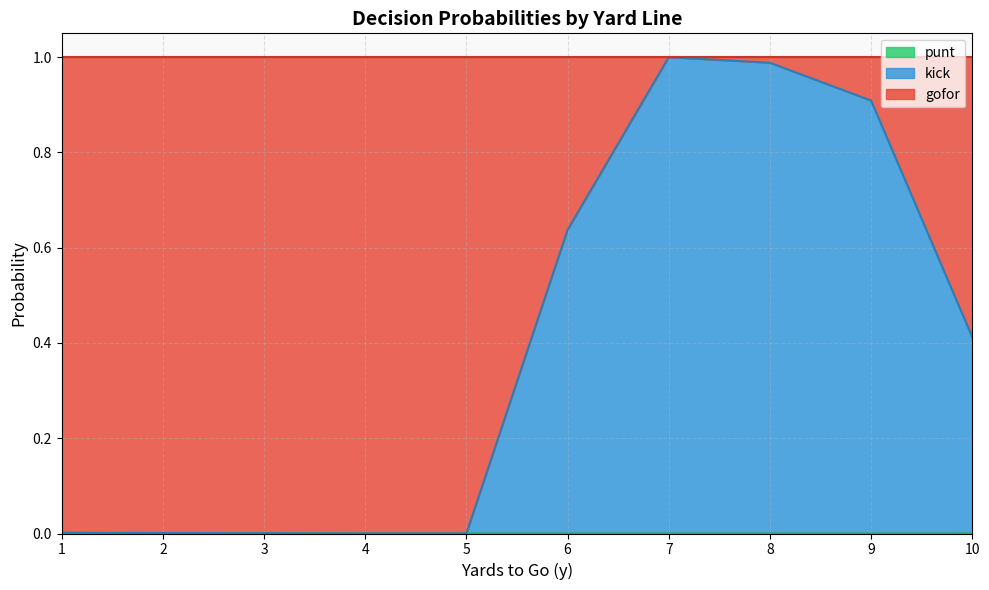

The kick series shows 0.0 at 5. True or false?

True